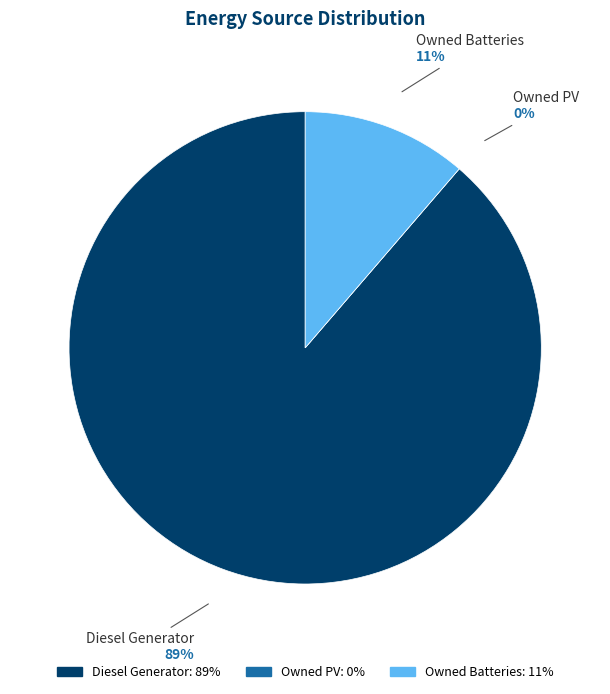

Rank the categories by value from highest to lowest.

Diesel Generator, Owned Batteries, Owned PV